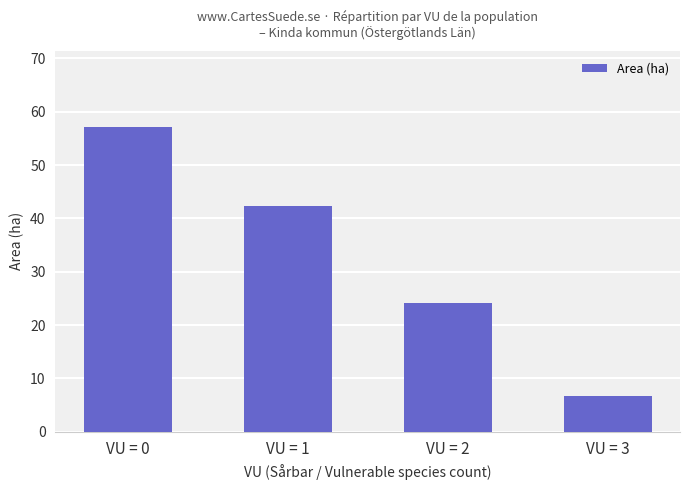

Reading left to right, transcribe all the data shown in this chart.

VU = 0=57.1	VU = 1=42.3	VU = 2=24.1	VU = 3=6.7